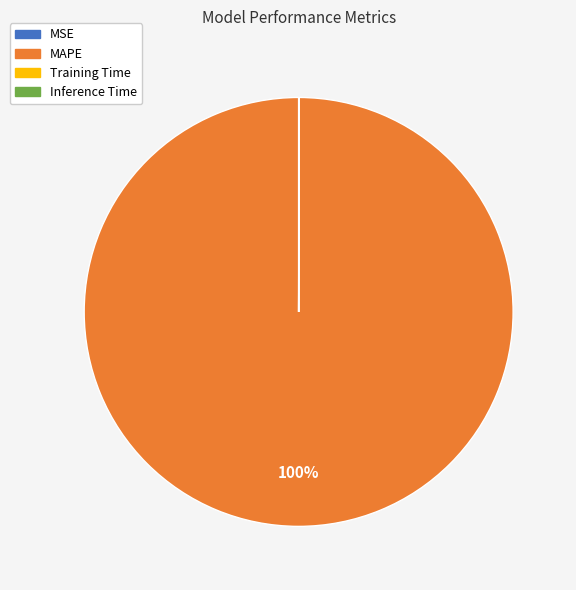

What percentage is the MAPE slice, to the nearest percent?

100%